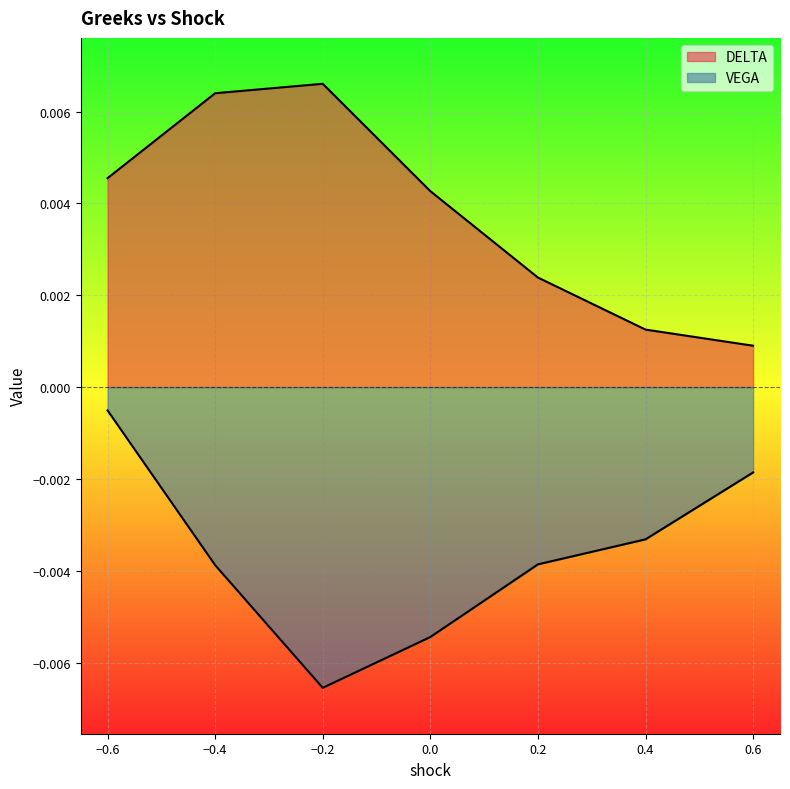

List the series in order of their overall mean, highest first.

DELTA, VEGA